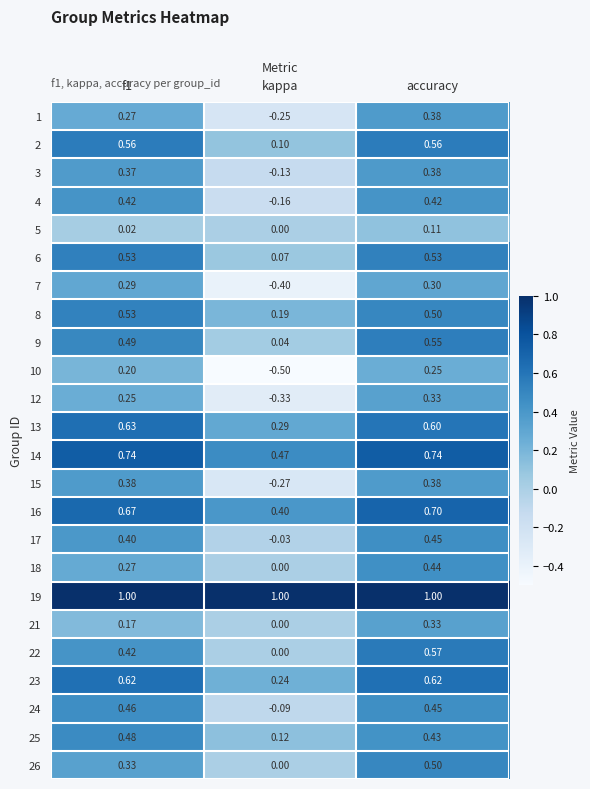

Which category has the lowest value in the 10 series?

kappa